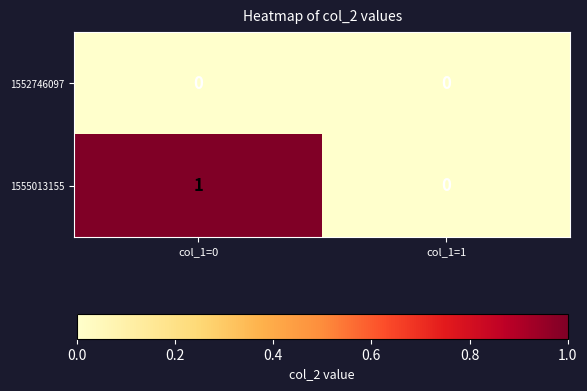

Which series has the widest spread of values?

1555013155